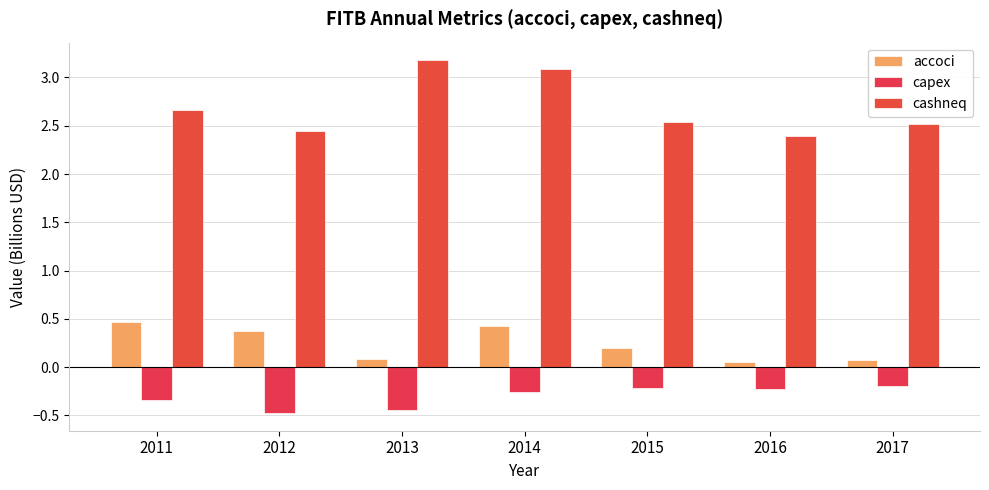

Reading left to right, extract all data points from this chart.

accoci: 2011=0.5	2012=0.4	2013=0.1	2014=0.4	2015=0.2	2016=0.1	2017=0.1
capex: 2011=-0.3	2012=-0.5	2013=-0.4	2014=-0.3	2015=-0.2	2016=-0.2	2017=-0.2
cashneq: 2011=2.7	2012=2.4	2013=3.2	2014=3.1	2015=2.5	2016=2.4	2017=2.5